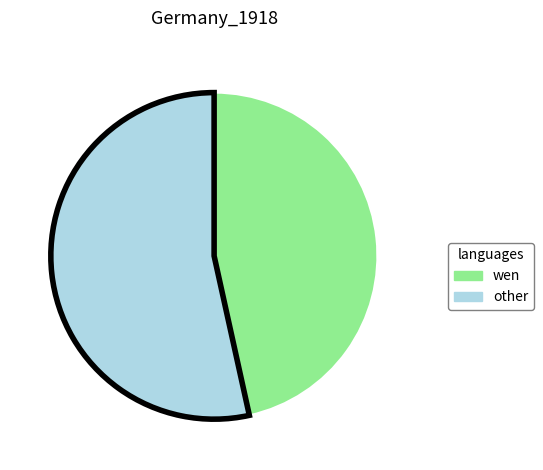

Does any single category account for the majority?

Yes